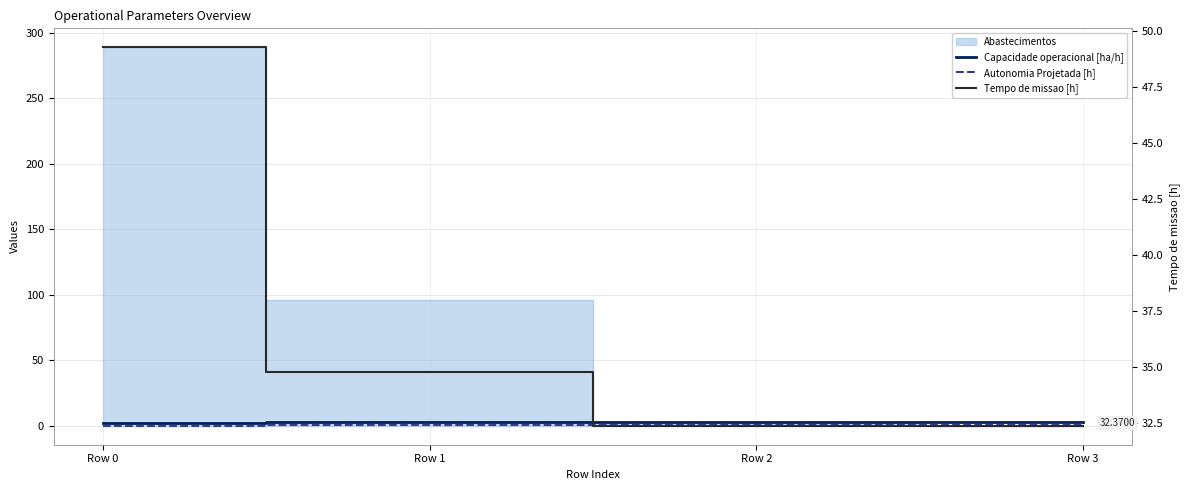

Reading left to right, transcribe all the data shown in this chart.

Capacidade operacional [ha/h]: 2.0	2.9	3.1	3.1
Autonomia Projetada [h]: 0.1	0.3	0.4	0.6
Tempo de missao [h]: 49.3	34.8	32.4	32.4